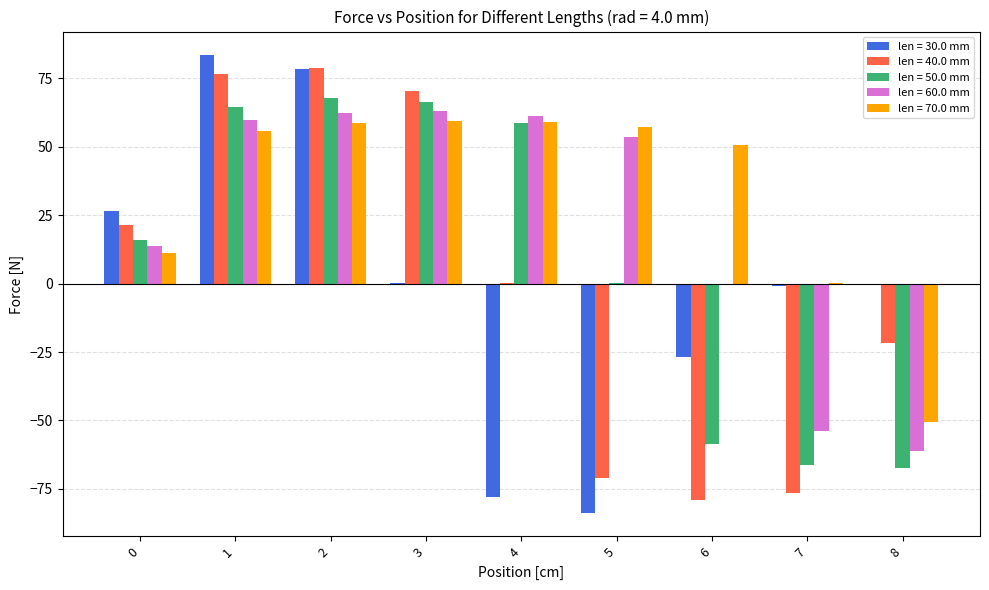

How many values in the len = 50.0 mm series exceed 15?

5